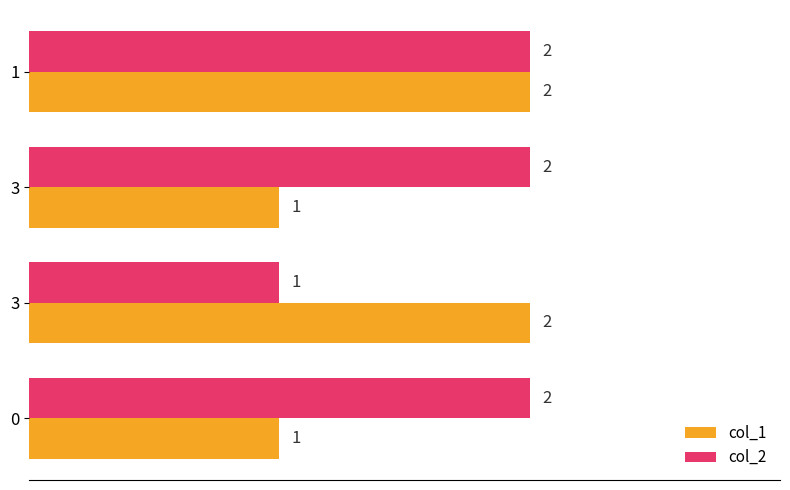

What is the value of the col_1 bar at the 1st from the left?

1